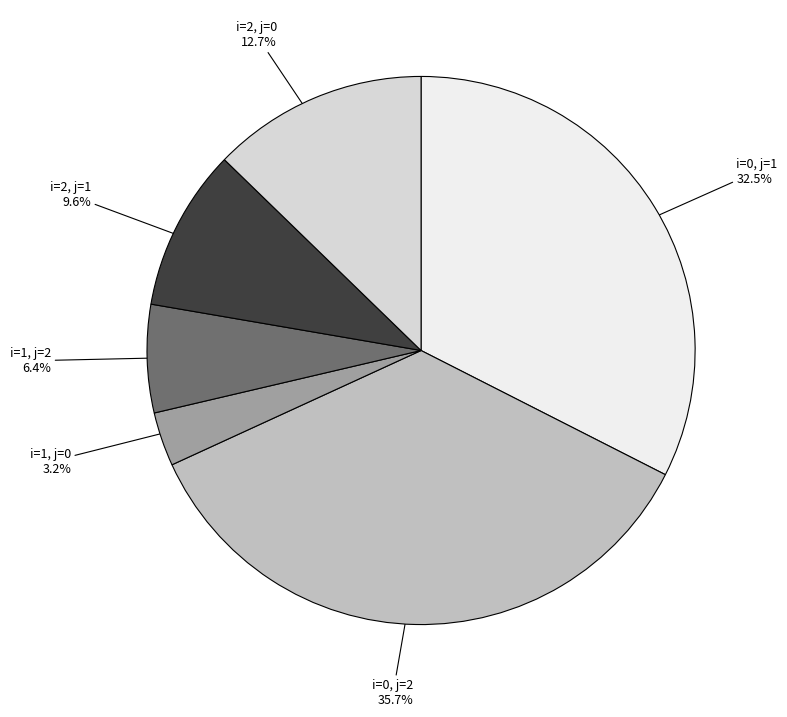

How many slices are in this pie chart?

6